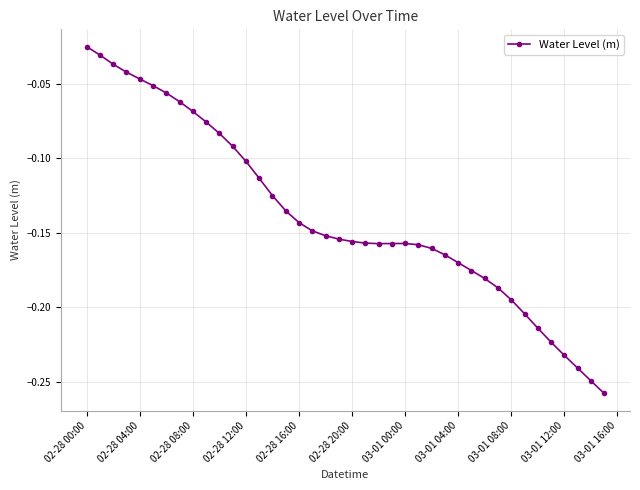

What is the sum of all values?

-5.5